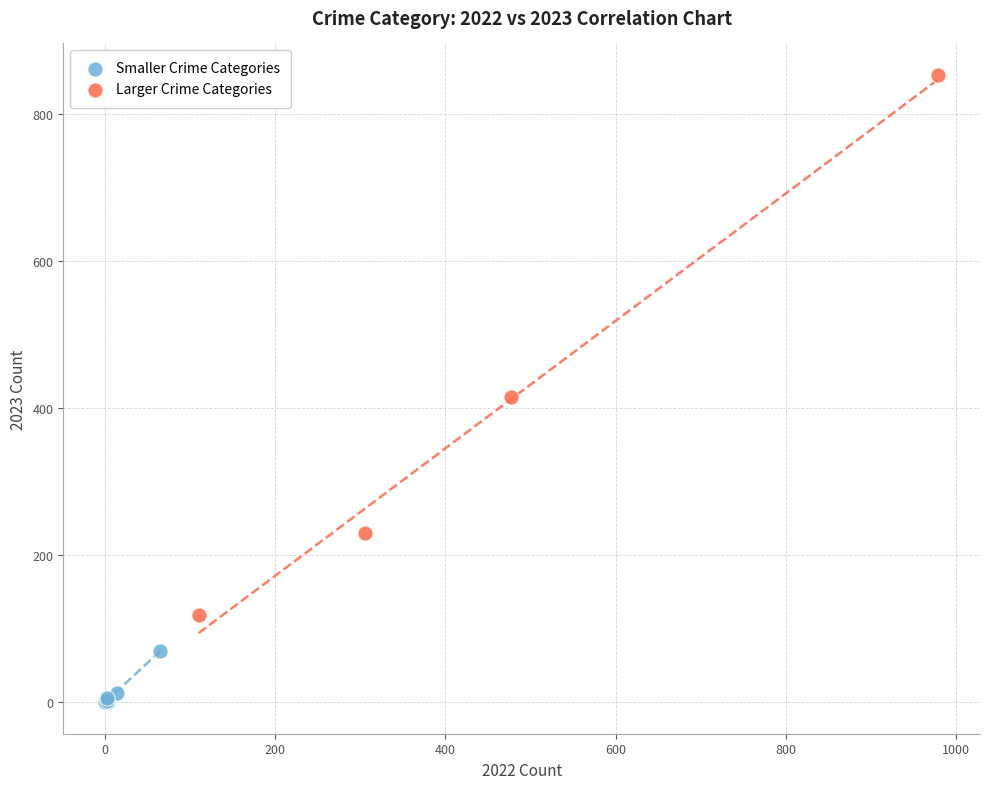

What are all the series names shown in the legend?

Smaller Crime Categories, Larger Crime Categories